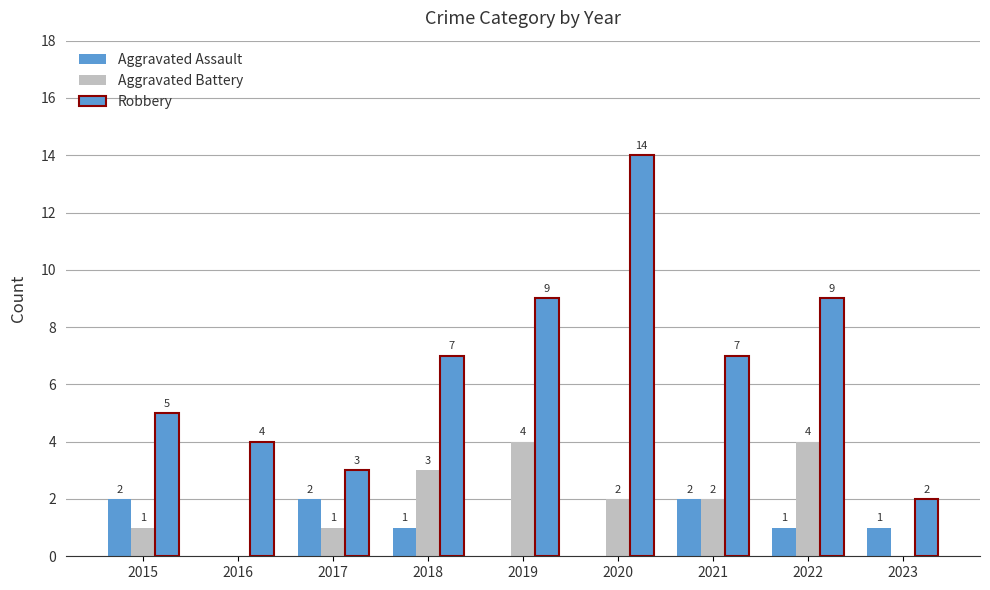

The value of Aggravated Assault at 2018 is 0. True or false?

False